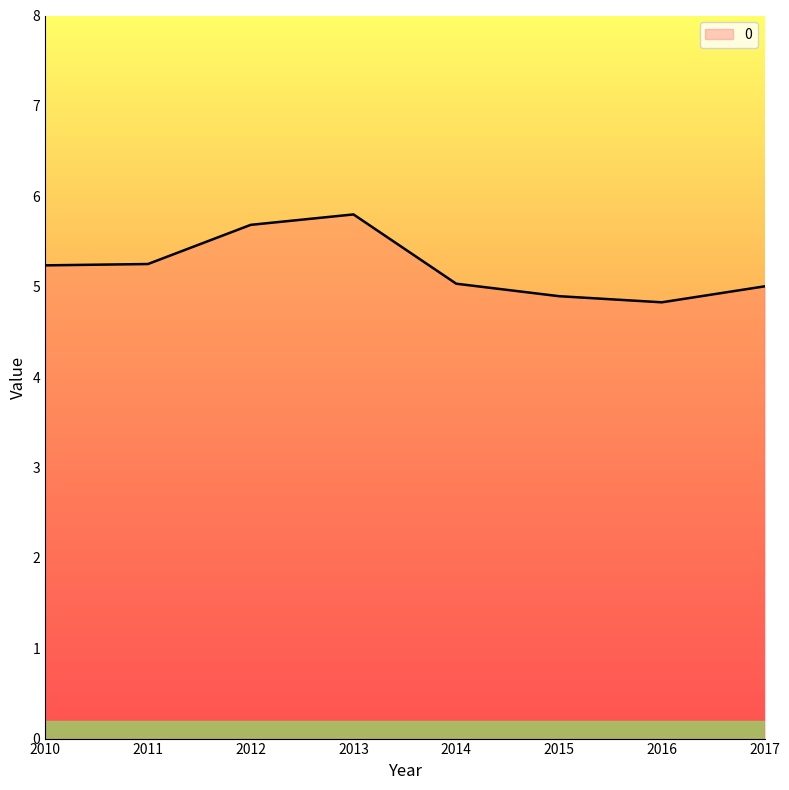

The value at 2015 is 4.9. True or false?

True